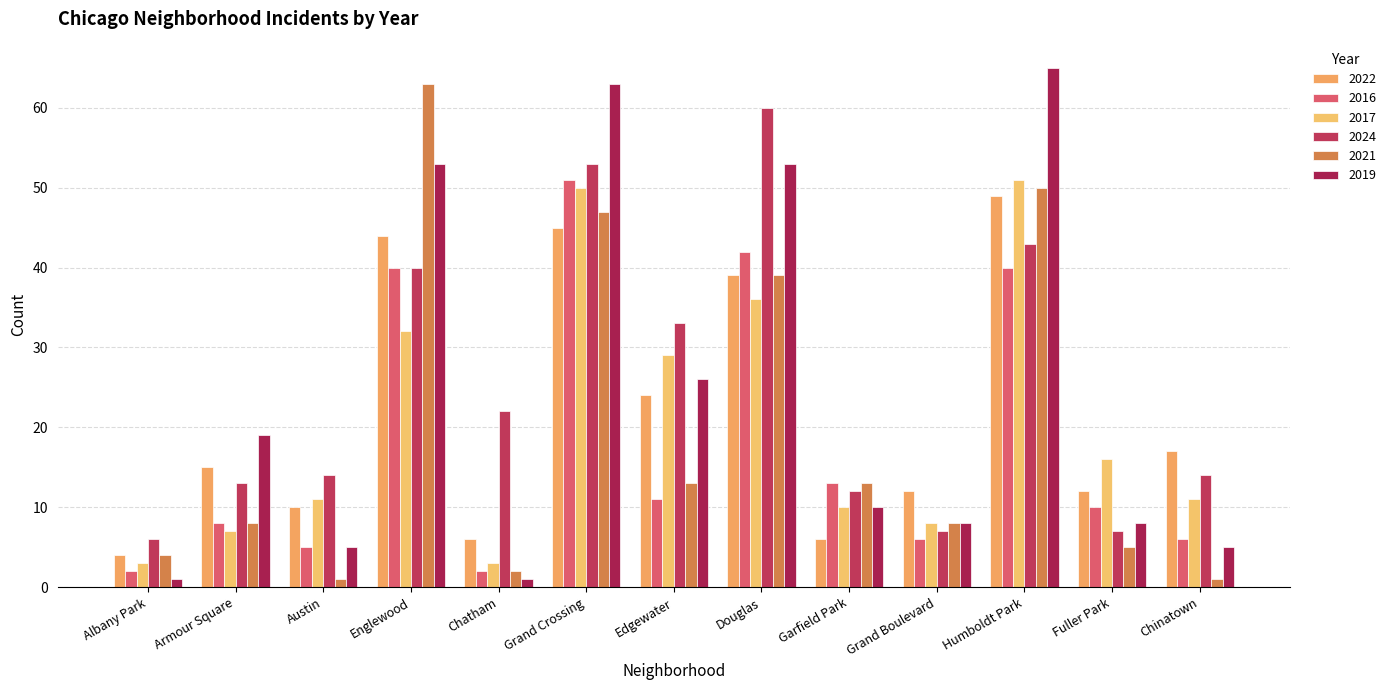

What is the difference between the maximum and minimum values in the 2019 series?

64